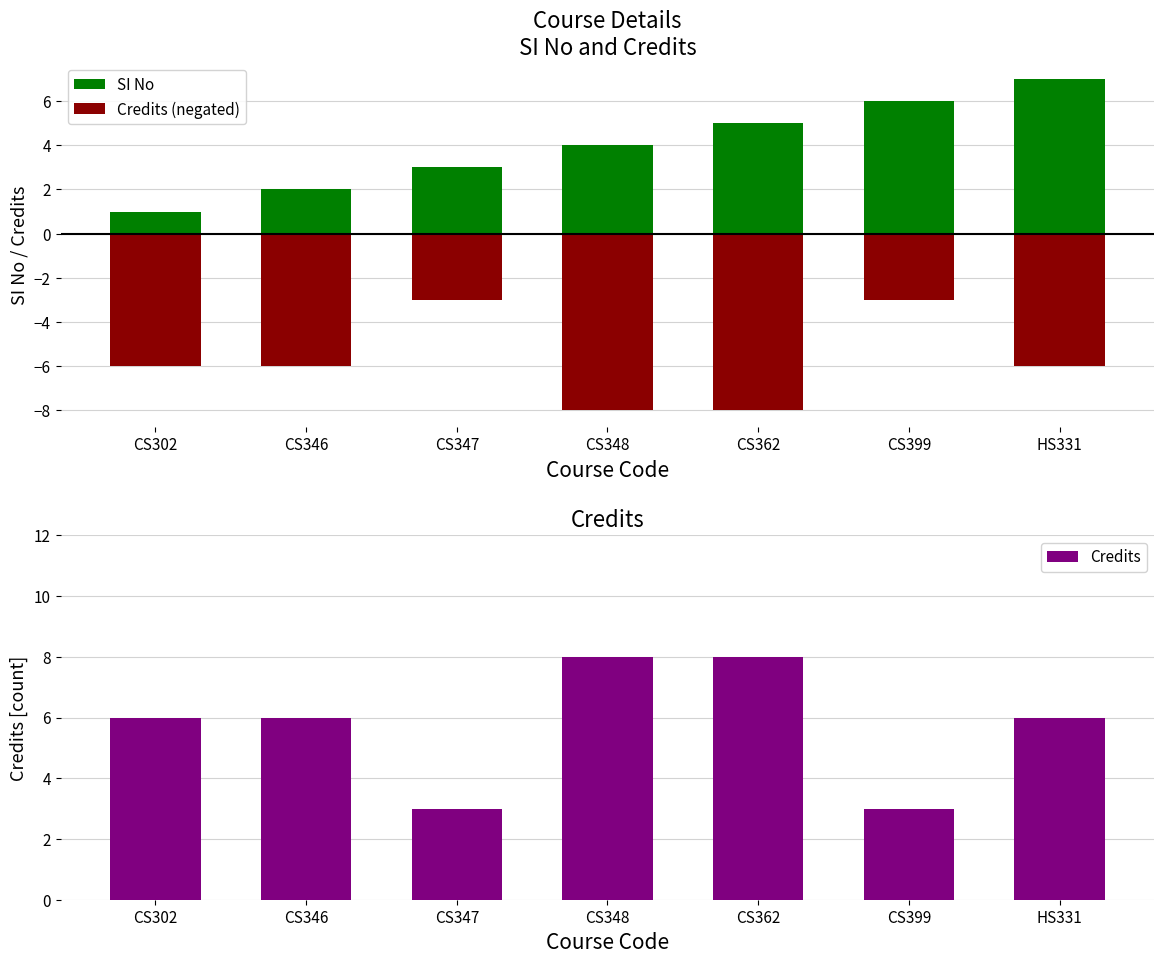

At CS348, list the series in order from largest to smallest.

Credits, SI No, Credits (negated)